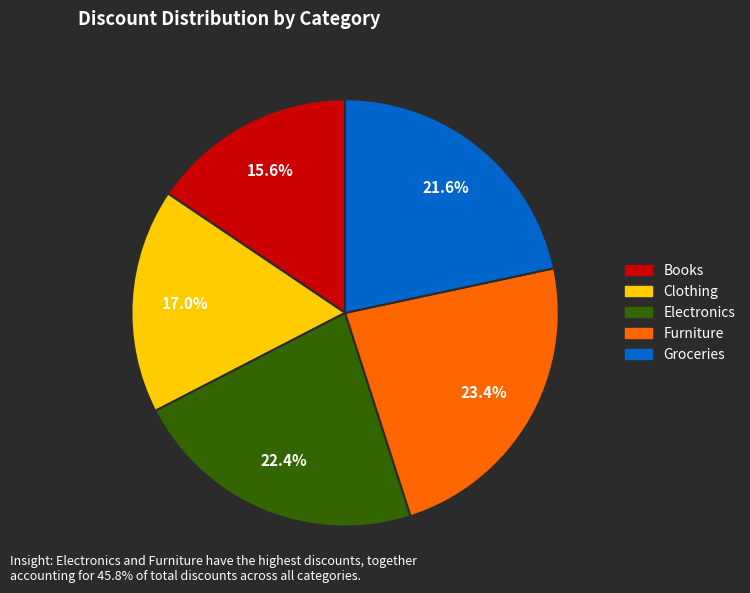

Does Groceries account for over 50% of the chart?

No